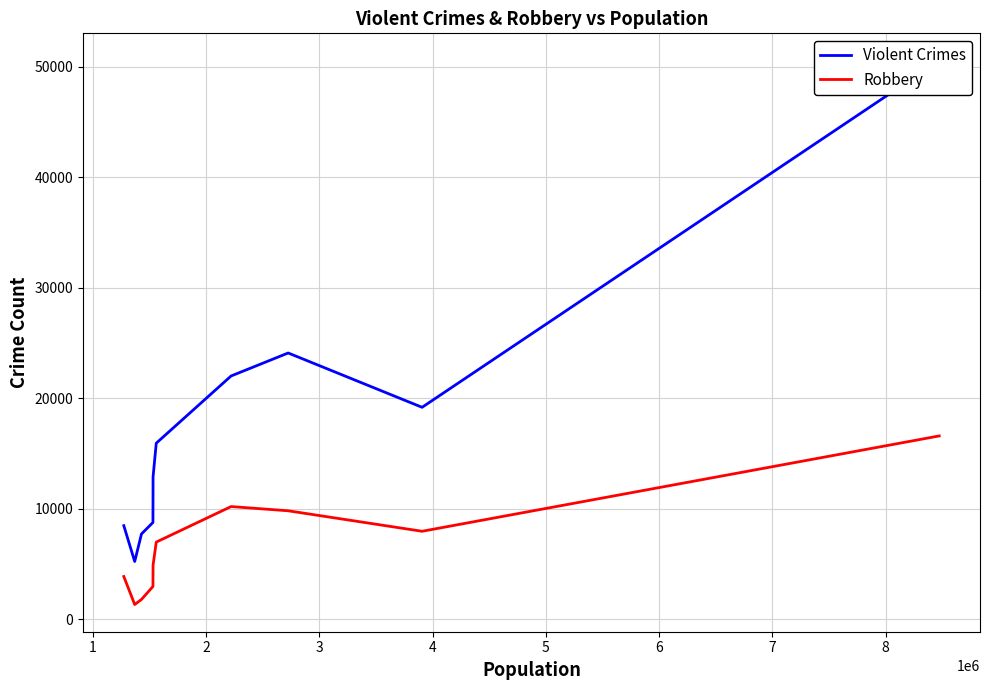

True or false: Robbery and Violent Crimes cross at least once.

False